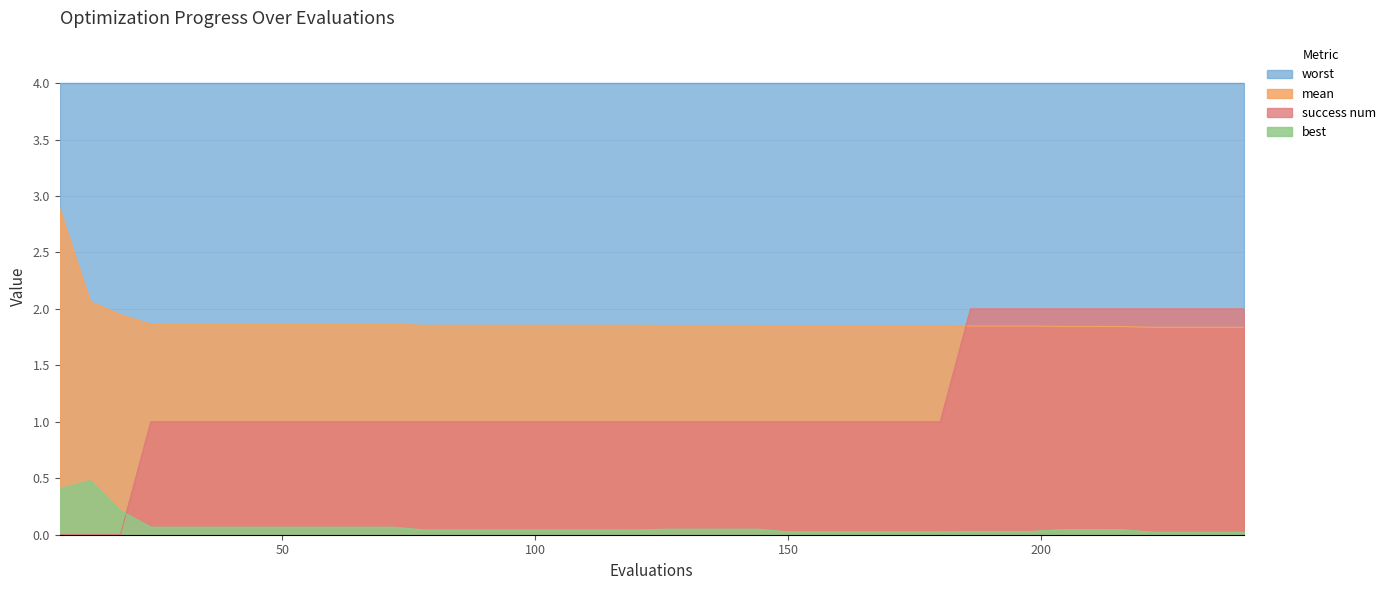

How many categories are shown in the chart?

40